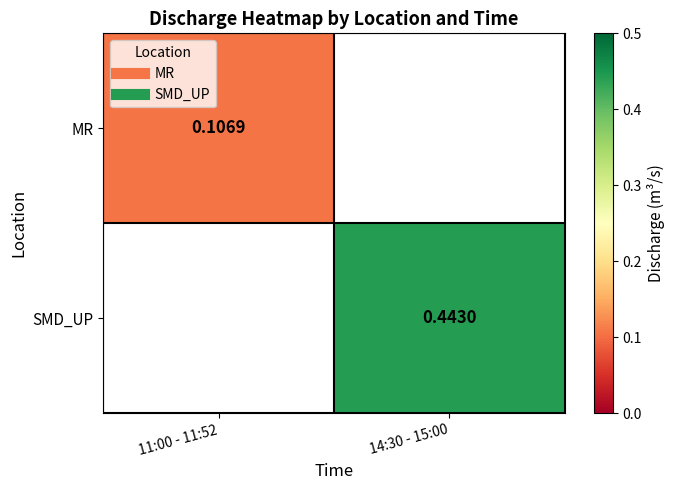

Where does the SMD_UP series first go above 0?

14:30 - 15:00